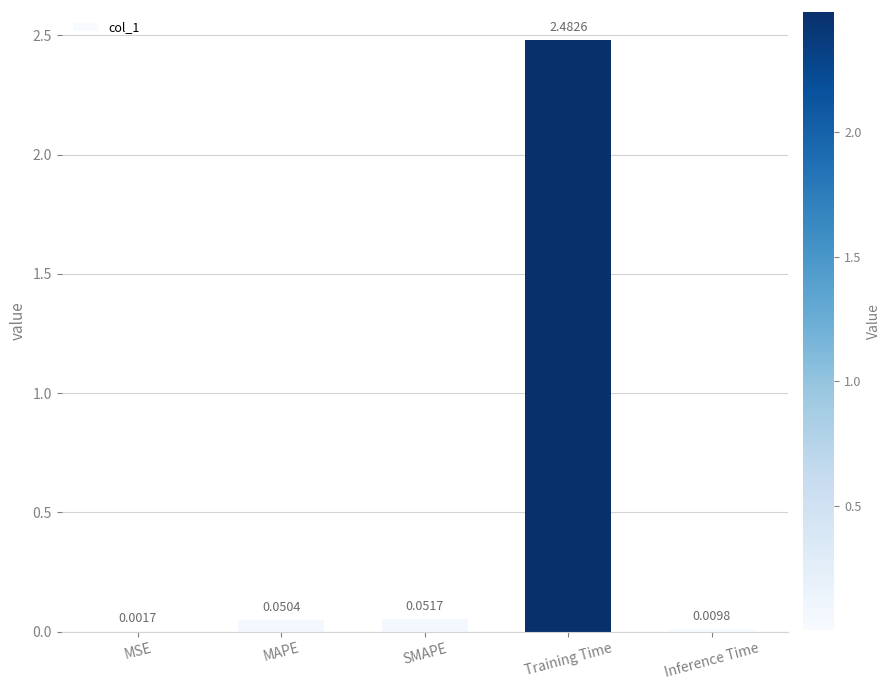

Which has a higher value, Inference Time or MSE?

Inference Time